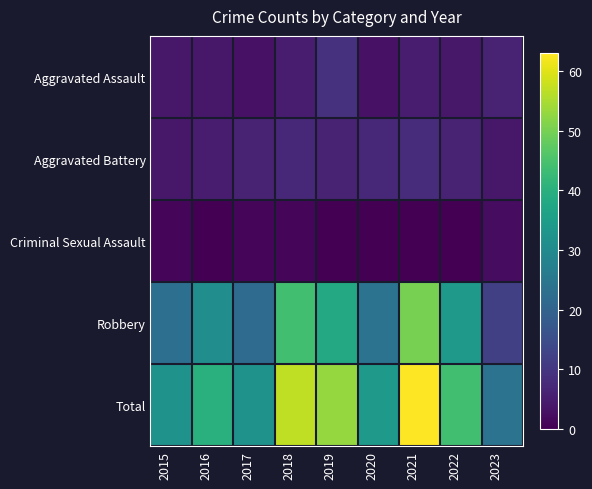

Rank the series by their maximum value, from lowest to highest.

Criminal Sexual Assault, Aggravated Battery, Aggravated Assault, Robbery, Total